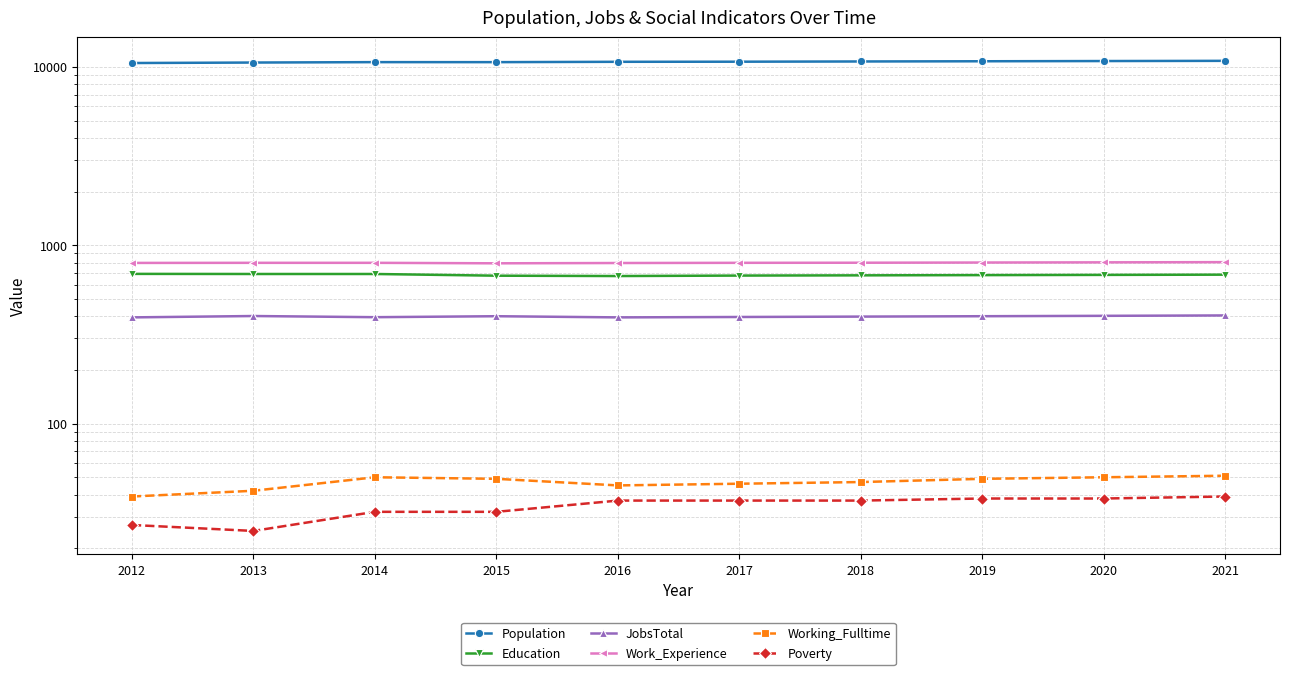

The JobsTotal series shows 400 at 2015. True or false?

True